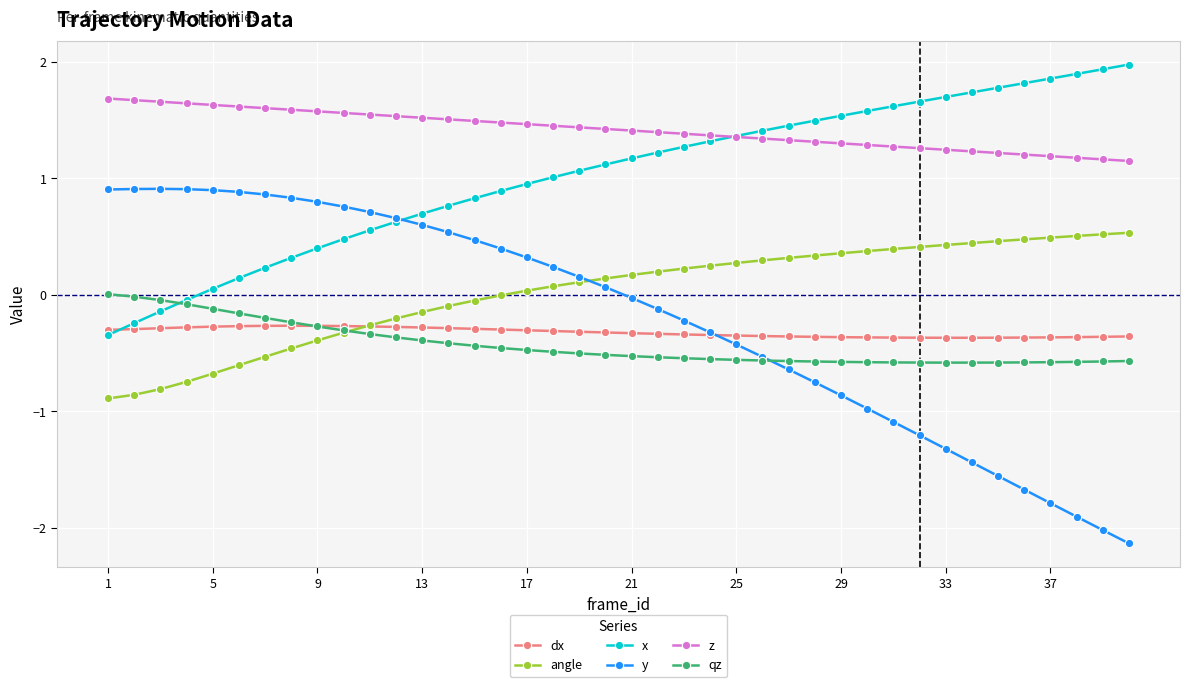

What is the maximum value shown in the chart?

2.0